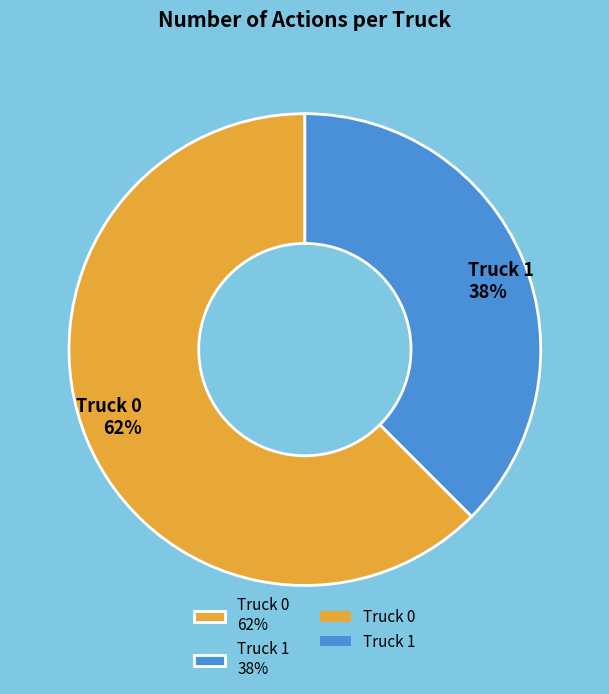

Which has a higher value, Truck 1 or Truck 0?

Truck 0